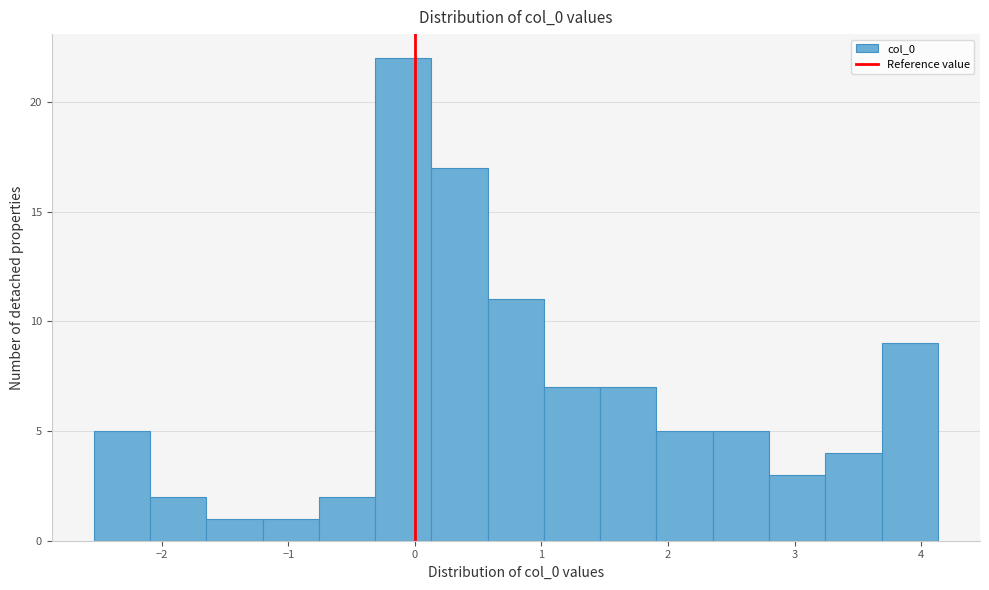

Reading left to right, list every bar in this chart as the range it spans on the x-axis followed by its height. Neither the bar edges nor the heights are printed on the chart, so give them approximately, as read against the axes.

-2.5 to -2.1: 5
-2.1 to -1.6: 2
-1.6 to -1.2: 1
-1.2 to -0.8: 1
-0.8 to -0.3: 2
-0.3 to 0.1: 22
0.1 to 0.6: 17
0.6 to 1.0: 11
1.0 to 1.5: 7
1.5 to 1.9: 7
1.9 to 2.4: 5
2.4 to 2.8: 5
2.8 to 3.2: 3
3.2 to 3.7: 4
3.7 to 4.1: 9